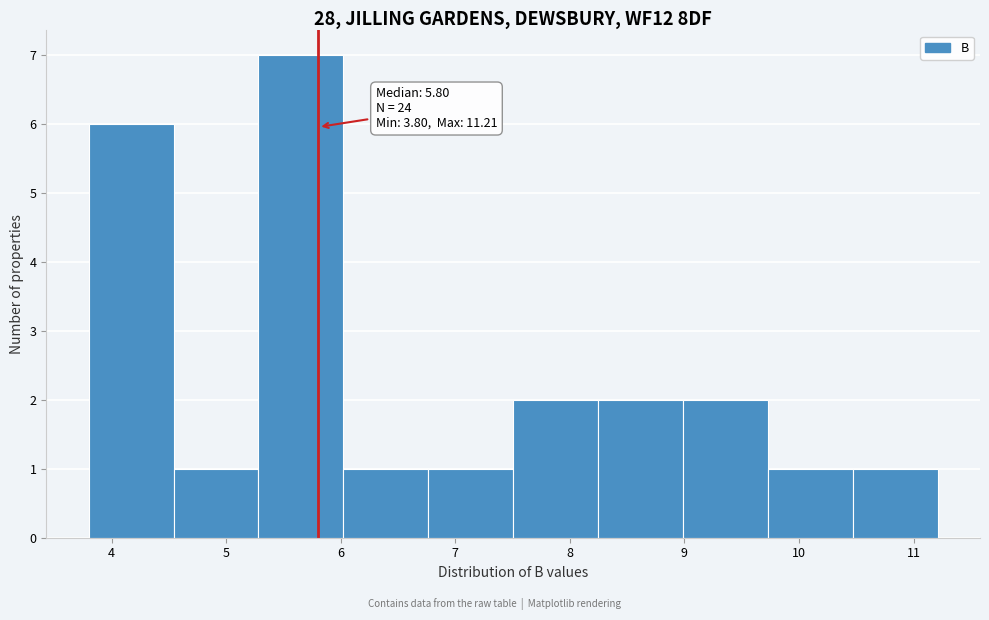

Over which range of the x-axis is the bar tallest?

5.3 to 6.0